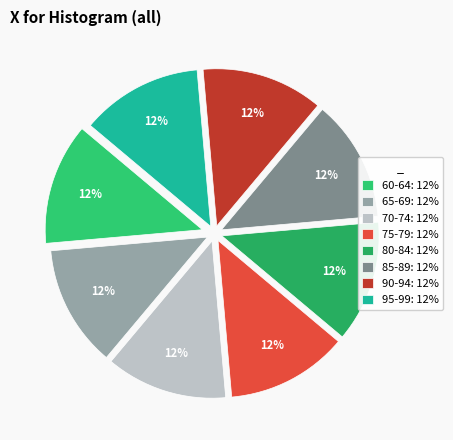

How many slices are in this pie chart?

8